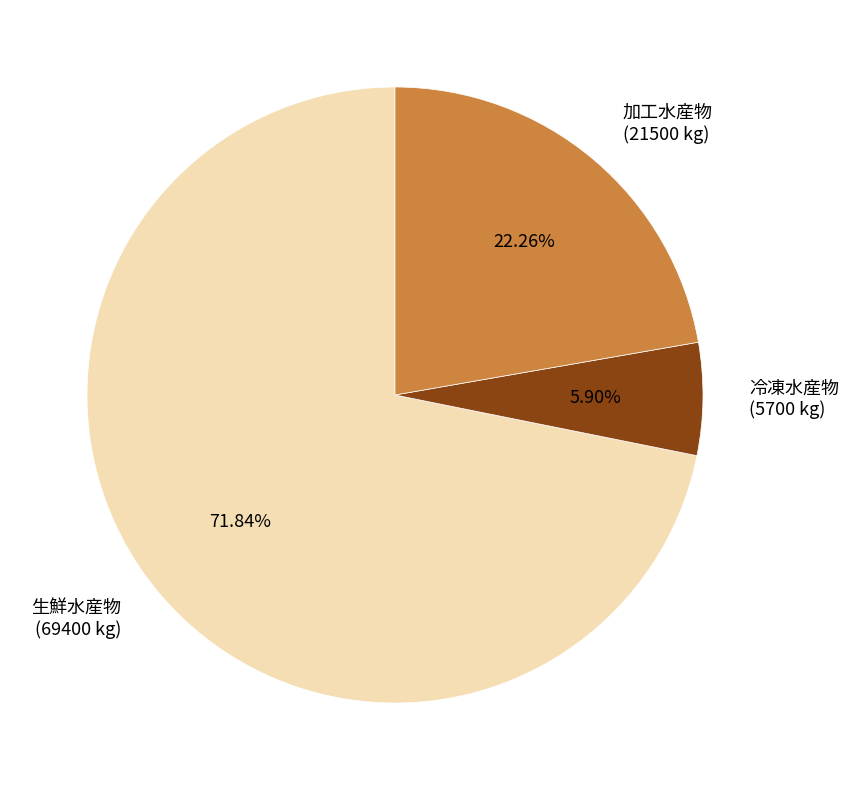

Which slice is the largest?

生鮮水産物